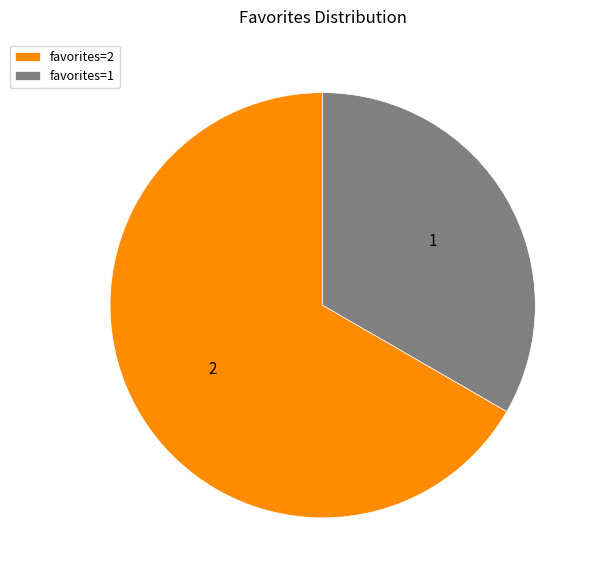

Is it true that favorites=1 is 23% of the pie?

False